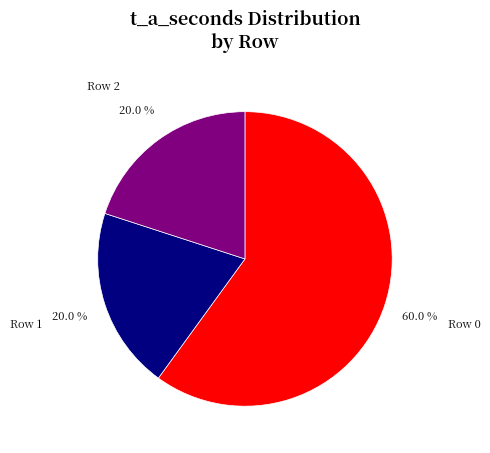

Combined, what portion of the pie is Row 0 and Row 2?

80.0%